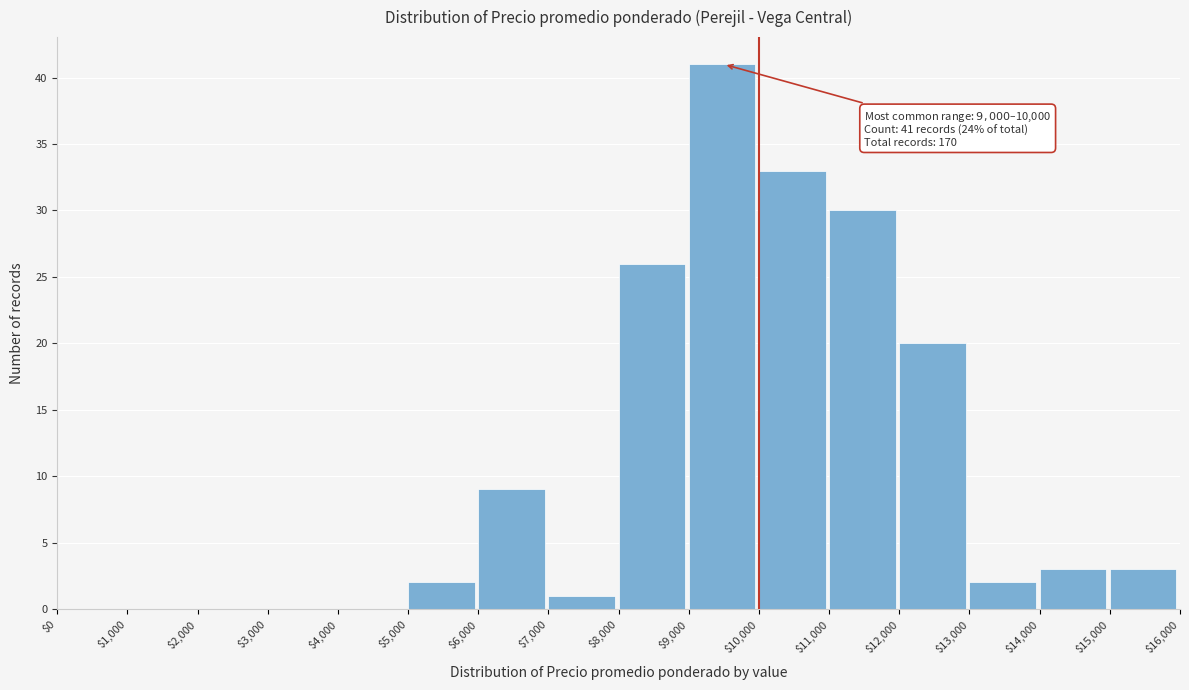

Over which range of the x-axis is the bar tallest?

$9,000 to $10,000